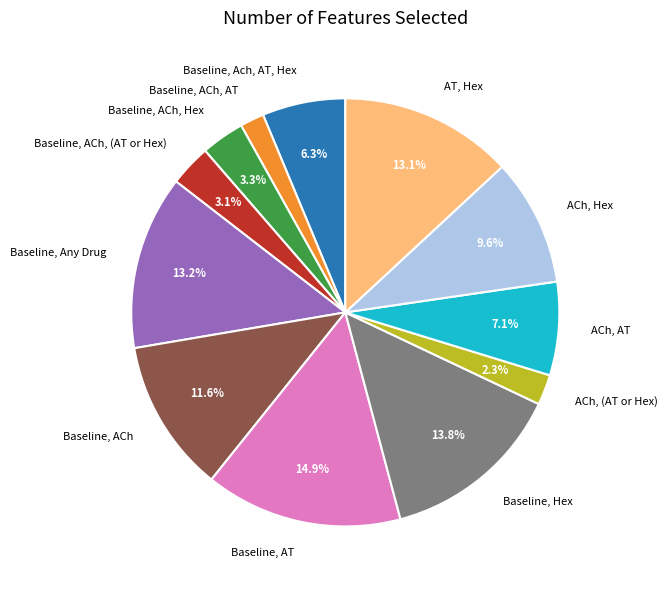

To the nearest percent, what portion does Baseline, Hex represent?

14%